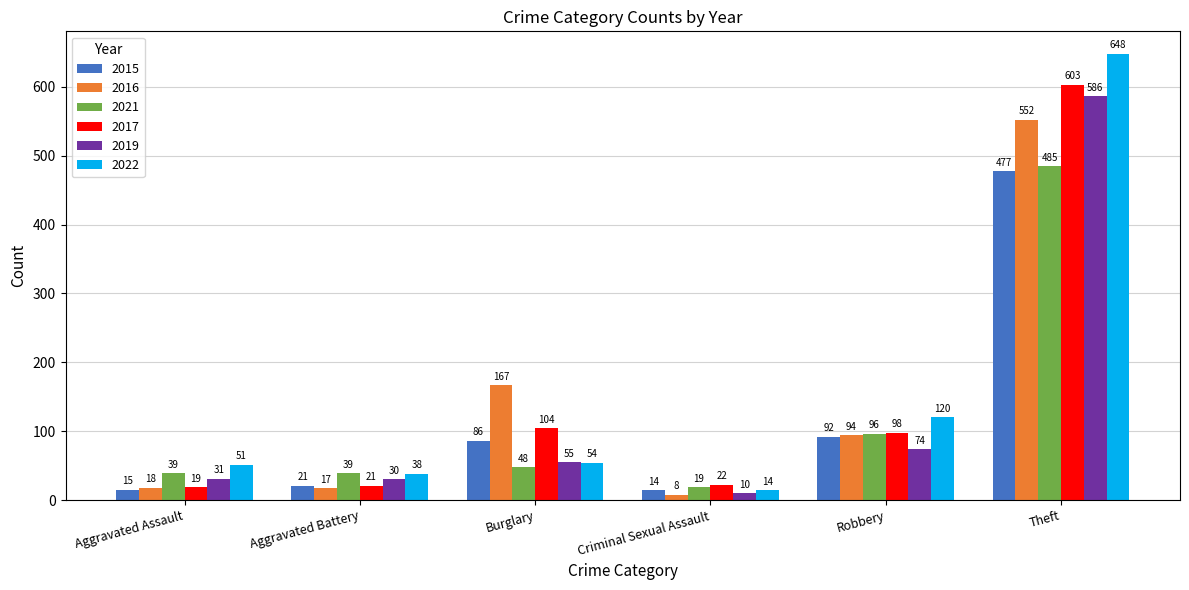

What is the difference between the second highest and second lowest values in the 2016 series?

150